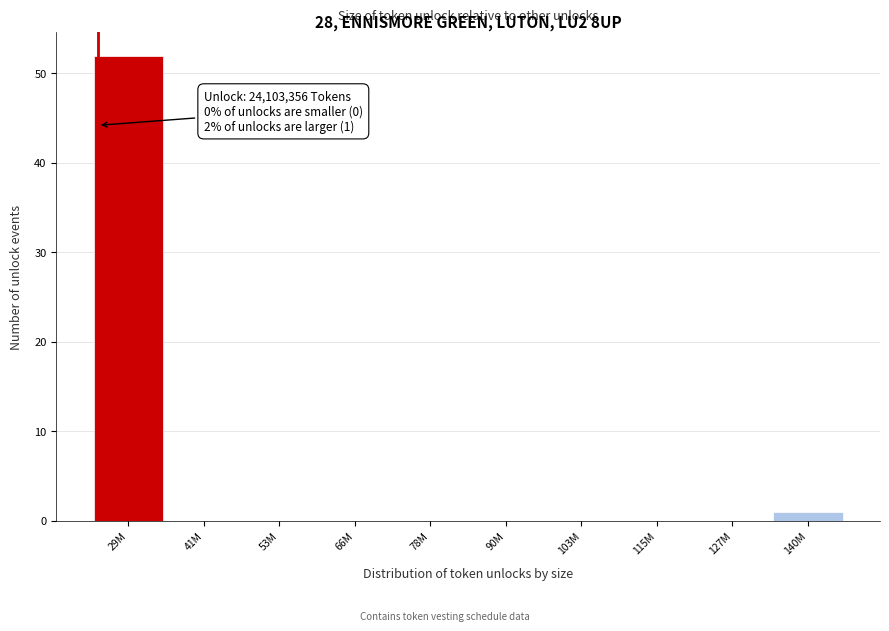

Reading left to right, extract all data points from this chart.

29M=52	41M=0	53M=0	66M=0	78M=0	90M=0	103M=0	115M=0	127M=0	140M=1